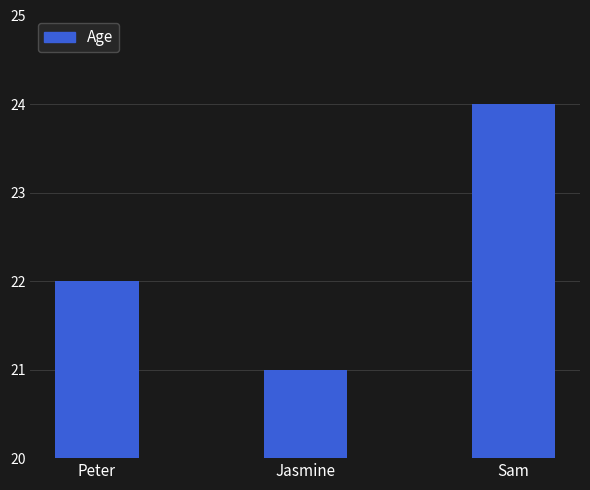

Count the number of data series in this chart.

1